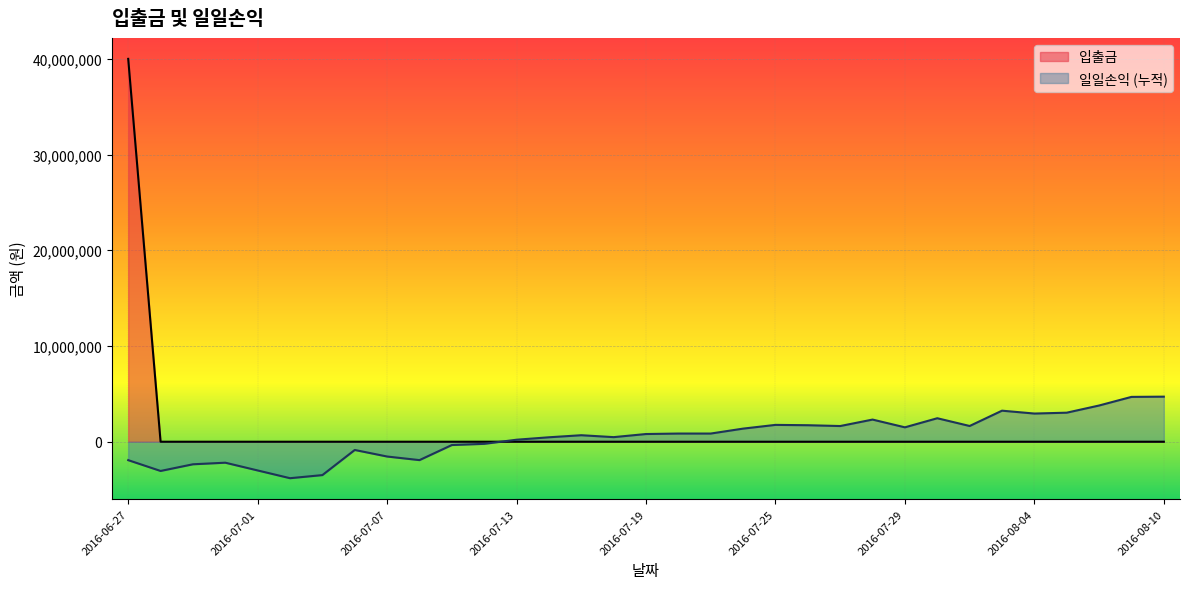

List the labels in order of value, smallest first.

2016-06-28, 2016-06-29, 2016-06-30, 2016-07-01, 2016-07-04, 2016-07-05, 2016-07-06, 2016-07-07, 2016-07-08, 2016-07-11, 2016-07-12, 2016-07-13, 2016-07-14, 2016-07-15, 2016-07-18, 2016-07-19, 2016-07-20, 2016-07-21, 2016-07-22, 2016-07-25, 2016-07-26, 2016-07-27, 2016-07-28, 2016-07-29, 2016-08-01, 2016-08-02, 2016-08-03, 2016-08-04, 2016-08-05, 2016-08-08, 2016-08-09, 2016-08-10, 2016-06-27